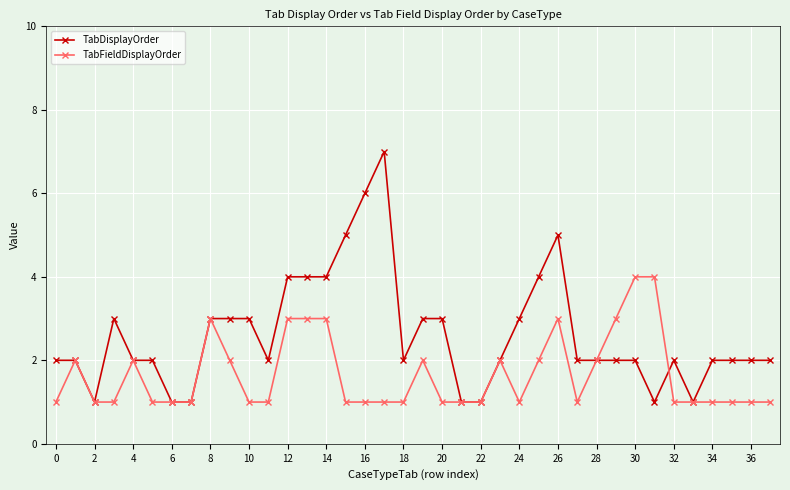

True or false: TabDisplayOrder has more than 2 interior local peaks.

True